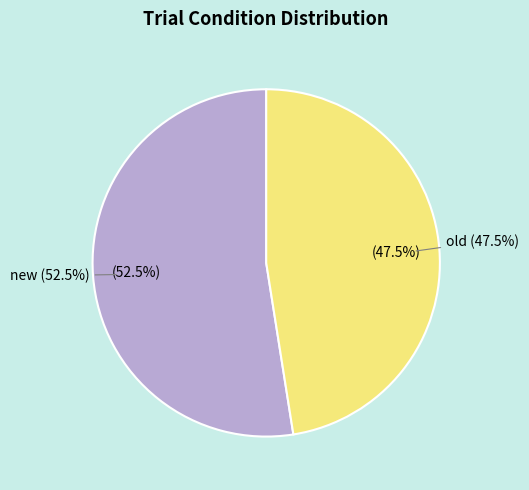

Does old account for over 50% of the chart?

No